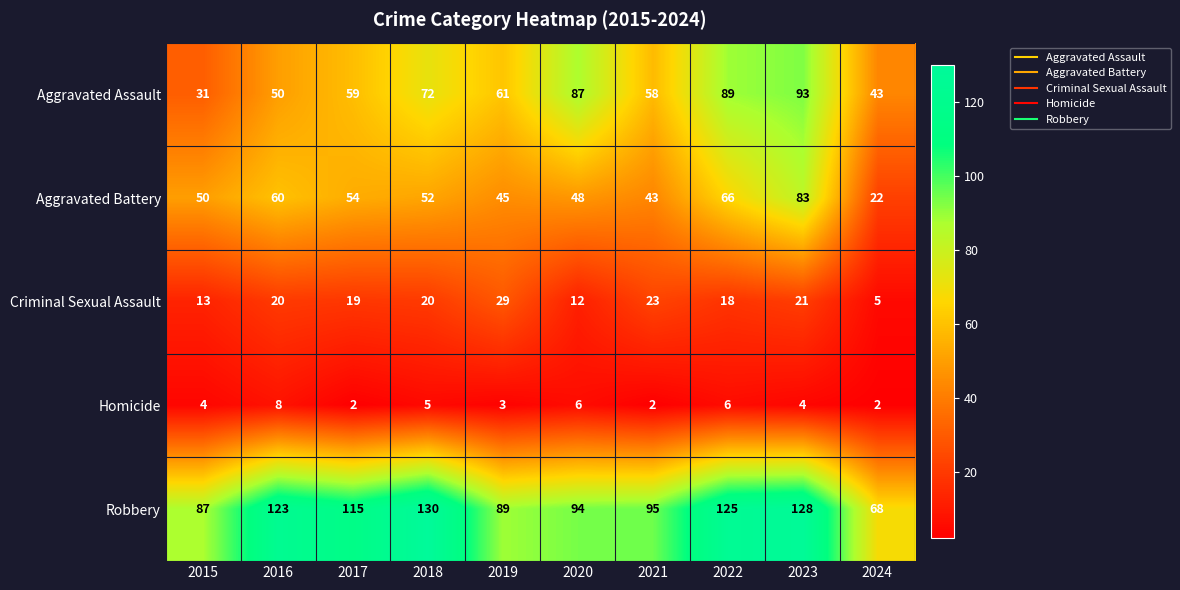

Rank the series by their maximum value, from highest to lowest.

Robbery, Aggravated Assault, Aggravated Battery, Criminal Sexual Assault, Homicide